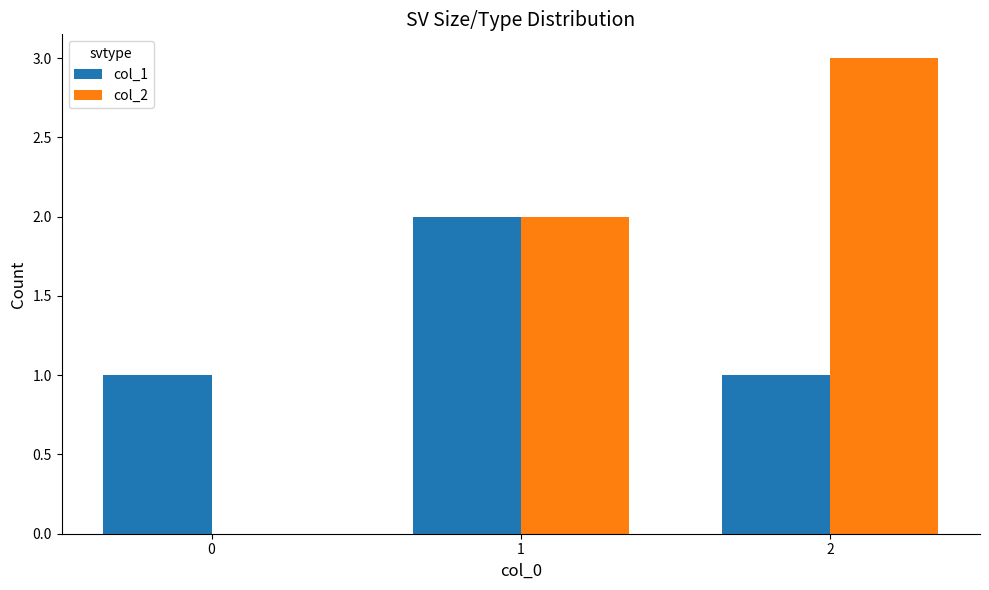

Which series changed the most between 0 and 2?

col_2